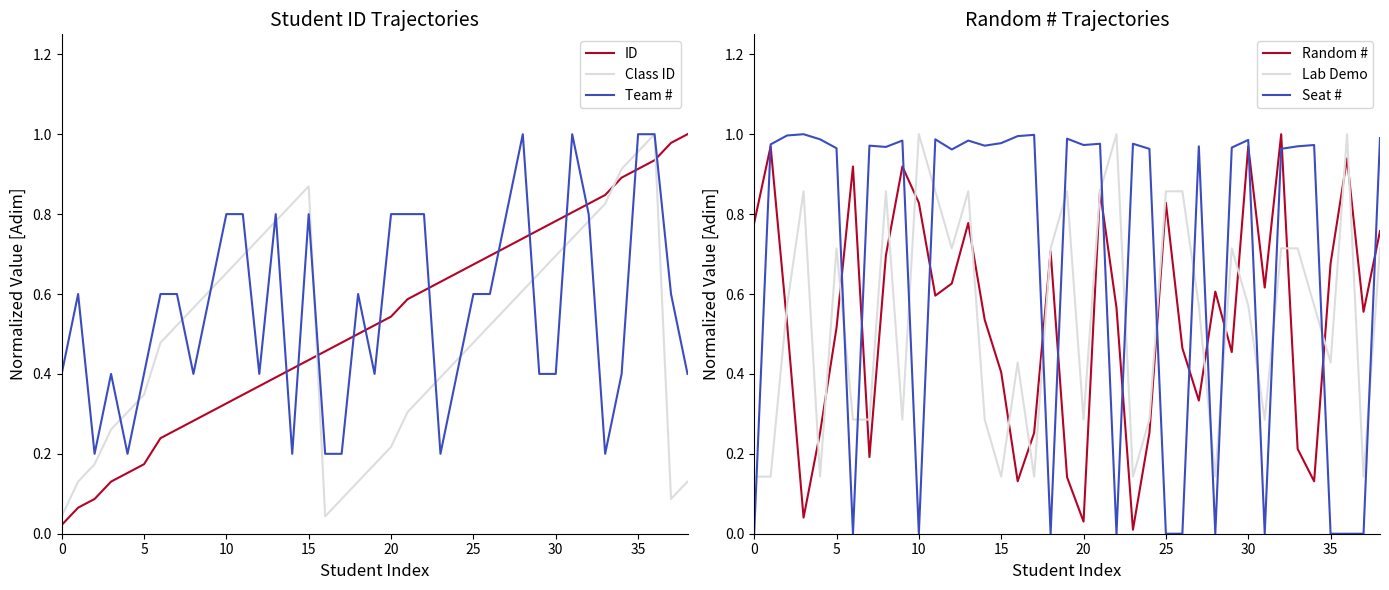

What is the sum of all Class ID values?

19.1